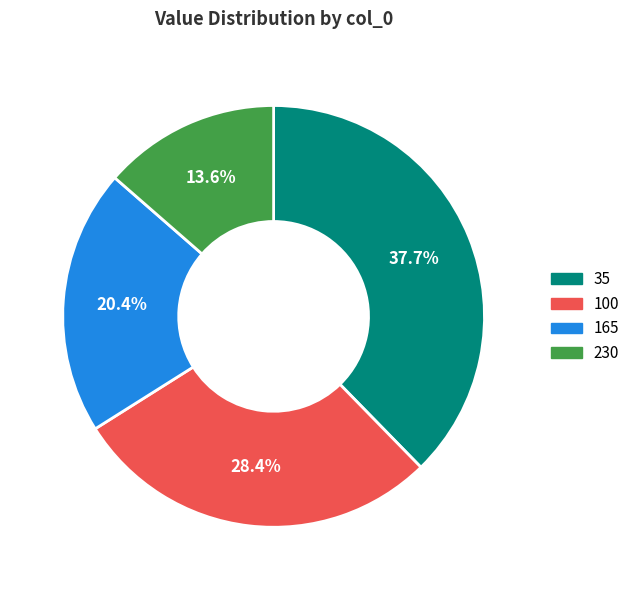

Does 230 account for over 50% of the chart?

No